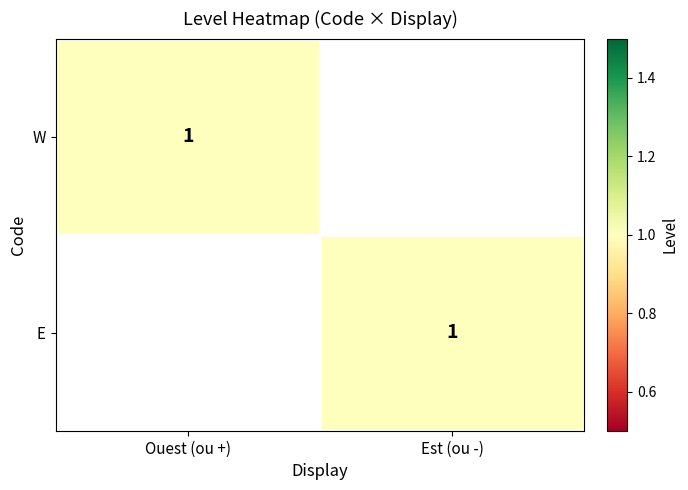

At how many categories does at least one series exceed 0?

2